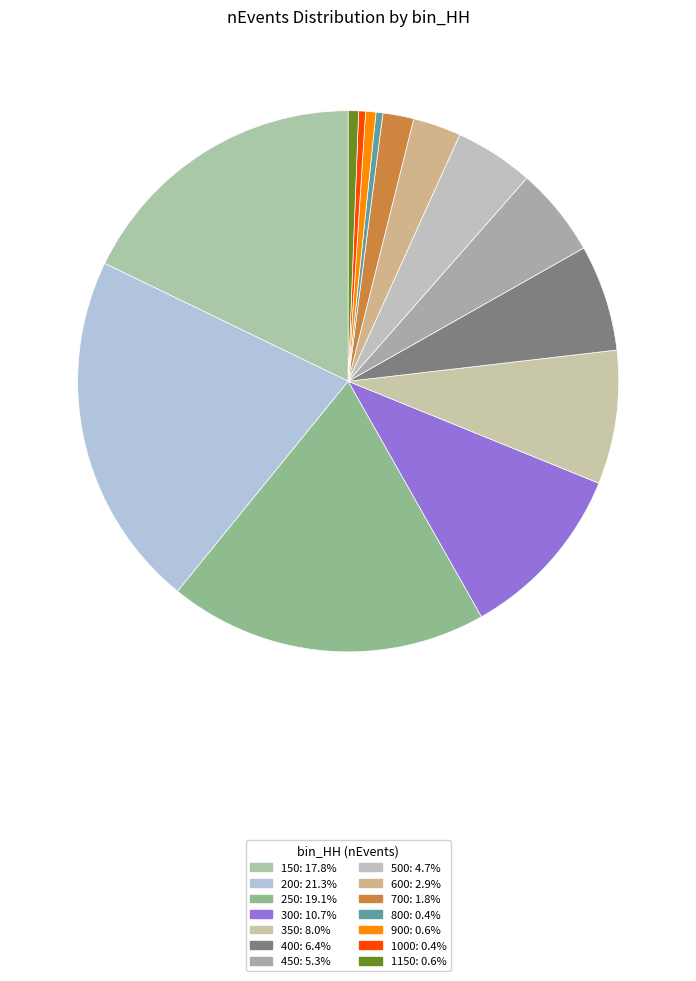

To the nearest percent, what percentage of the pie is 350?

8%